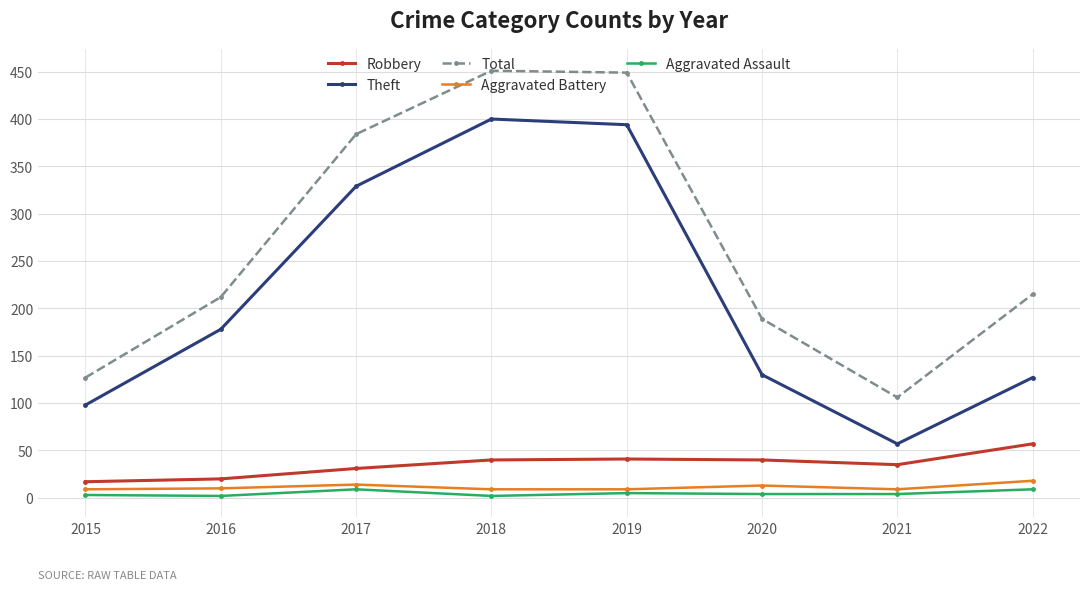

In Theft, how many points are higher than both neighbors (excluding endpoints)?

1